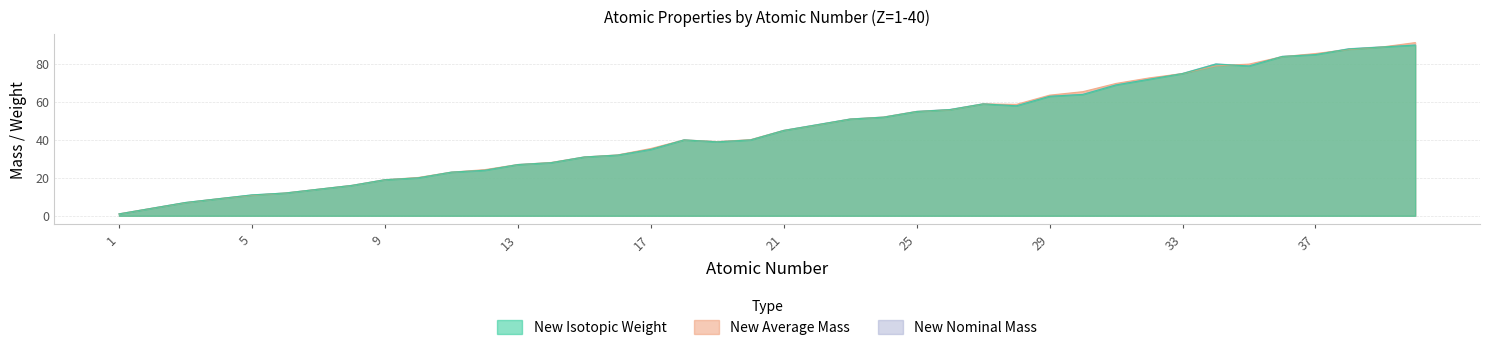

At which label does New Average Mass reach its minimum?

1